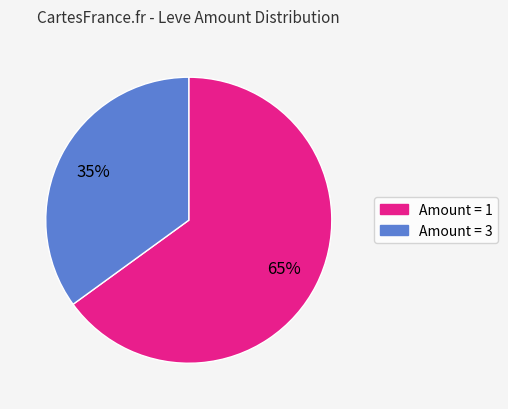

Is there a majority slice in this chart?

Yes